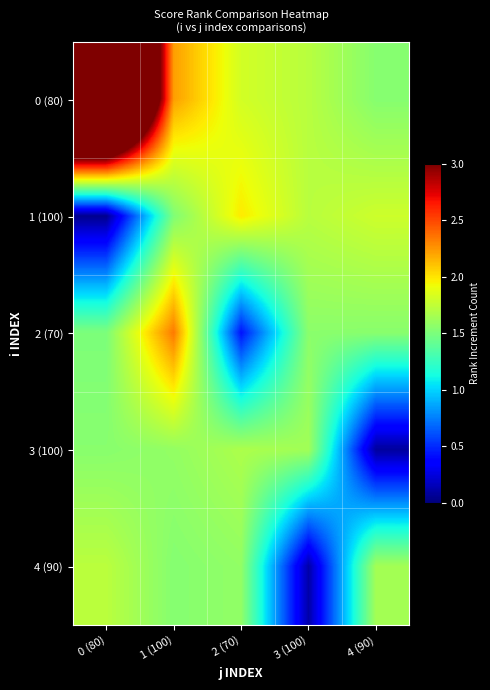

Between 3 (100) and 2 (70), which is larger?

2 (70)